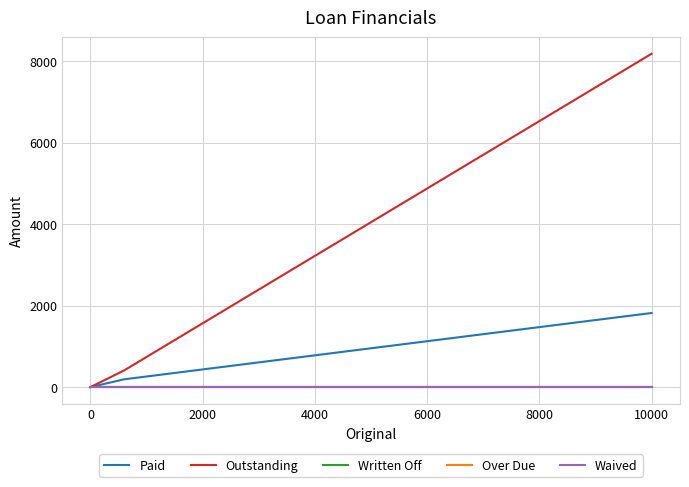

True or false: Outstanding and Written Off intersect in this chart.

False